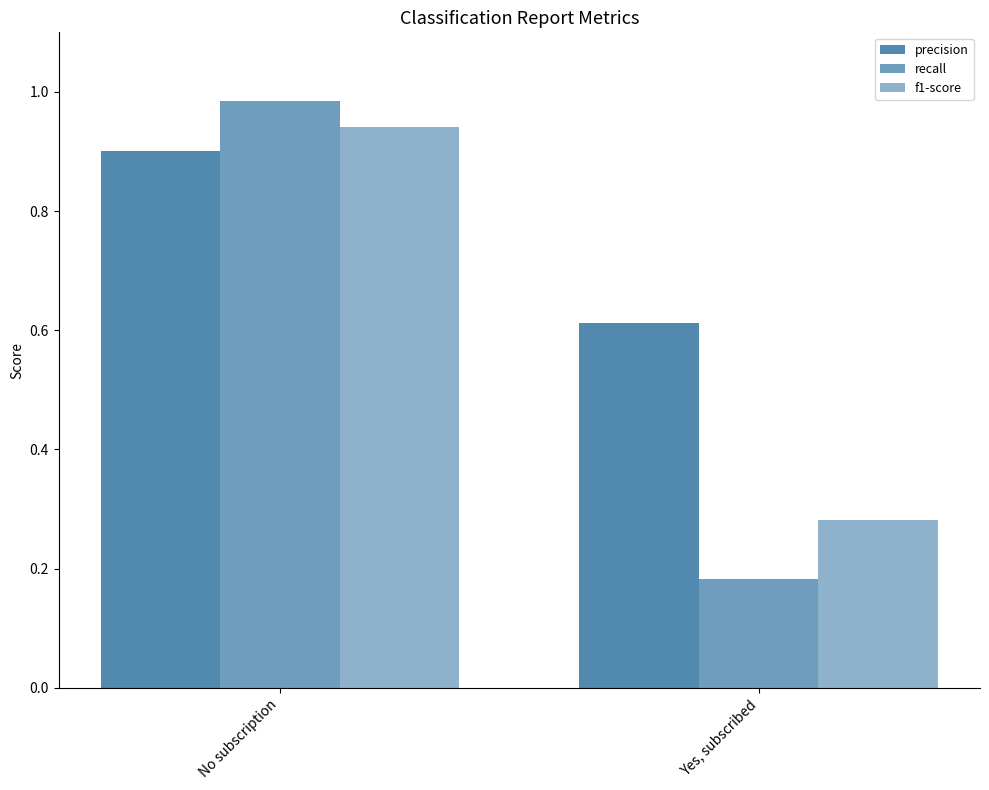

What is the maximum value for precision?

0.9